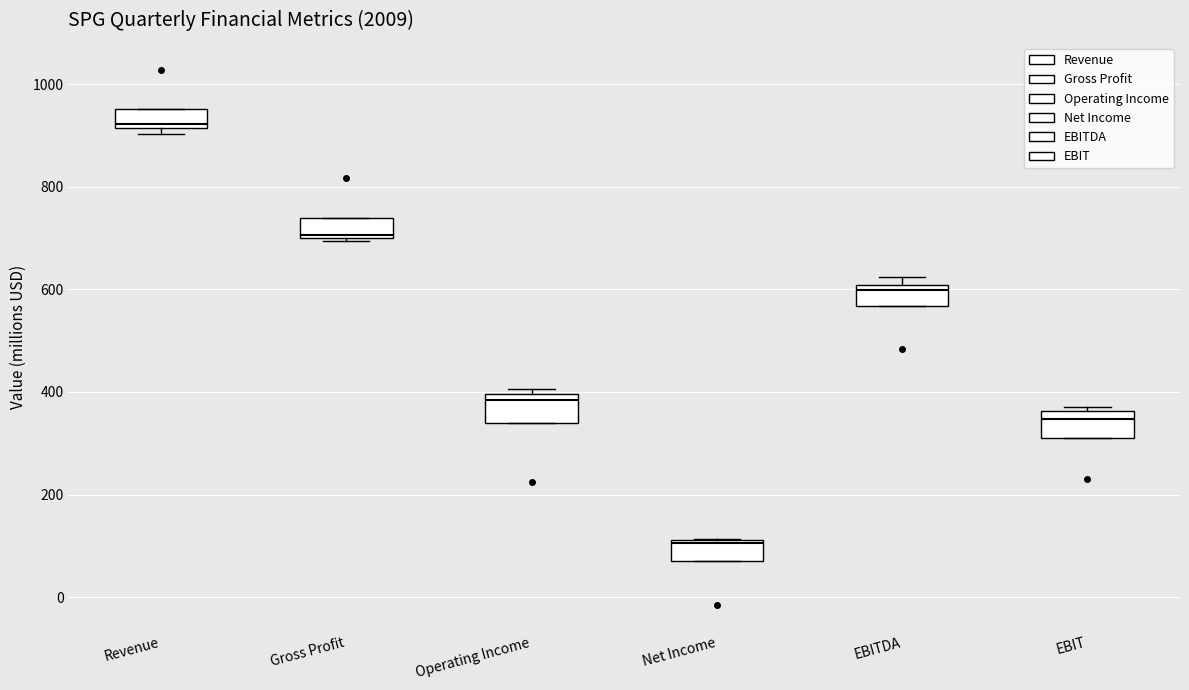

Where is the lower edge of the box for EBITDA on the y-axis? The values are not printed on the chart, so give them approximately, as read against the axis.

560